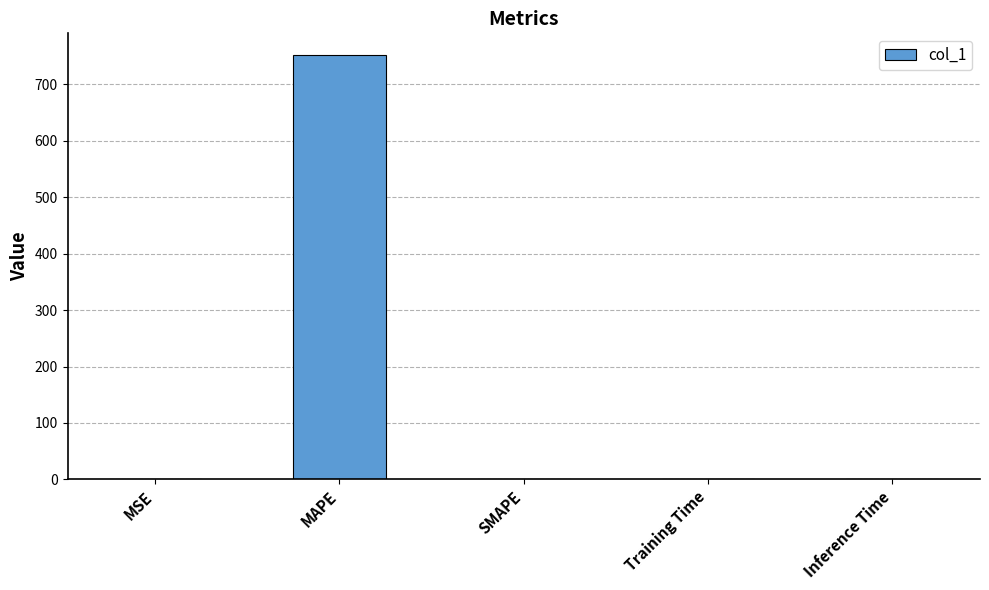

What is the sum of all values?

753.0